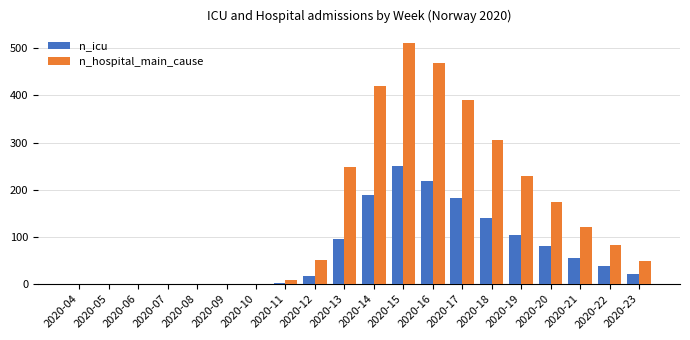

Which series changed the most between 2020-15 and 2020-17?

n_hospital_main_cause